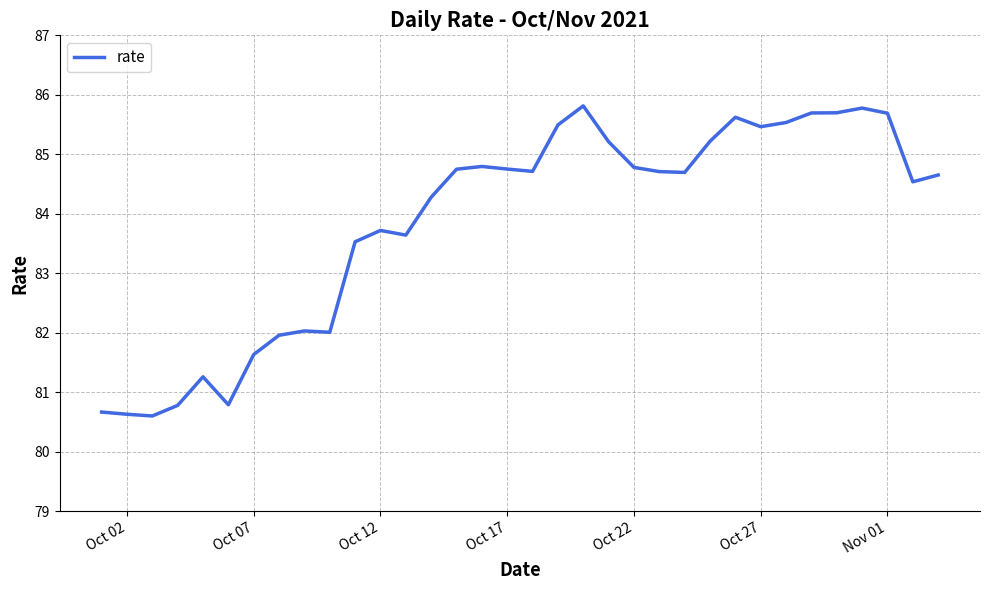

What is the smallest value displayed?

80.6